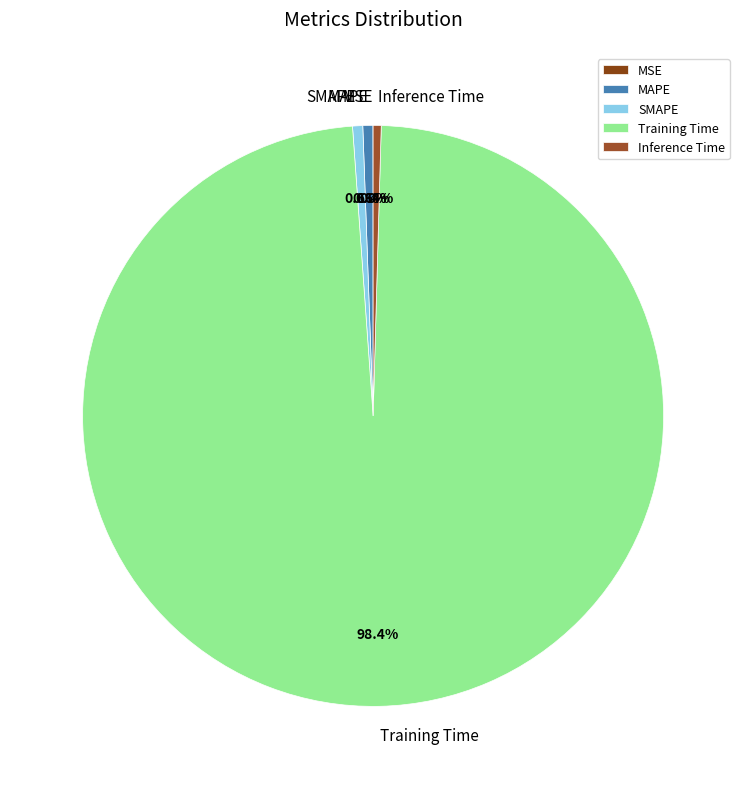

Which category accounts for the majority?

Training Time